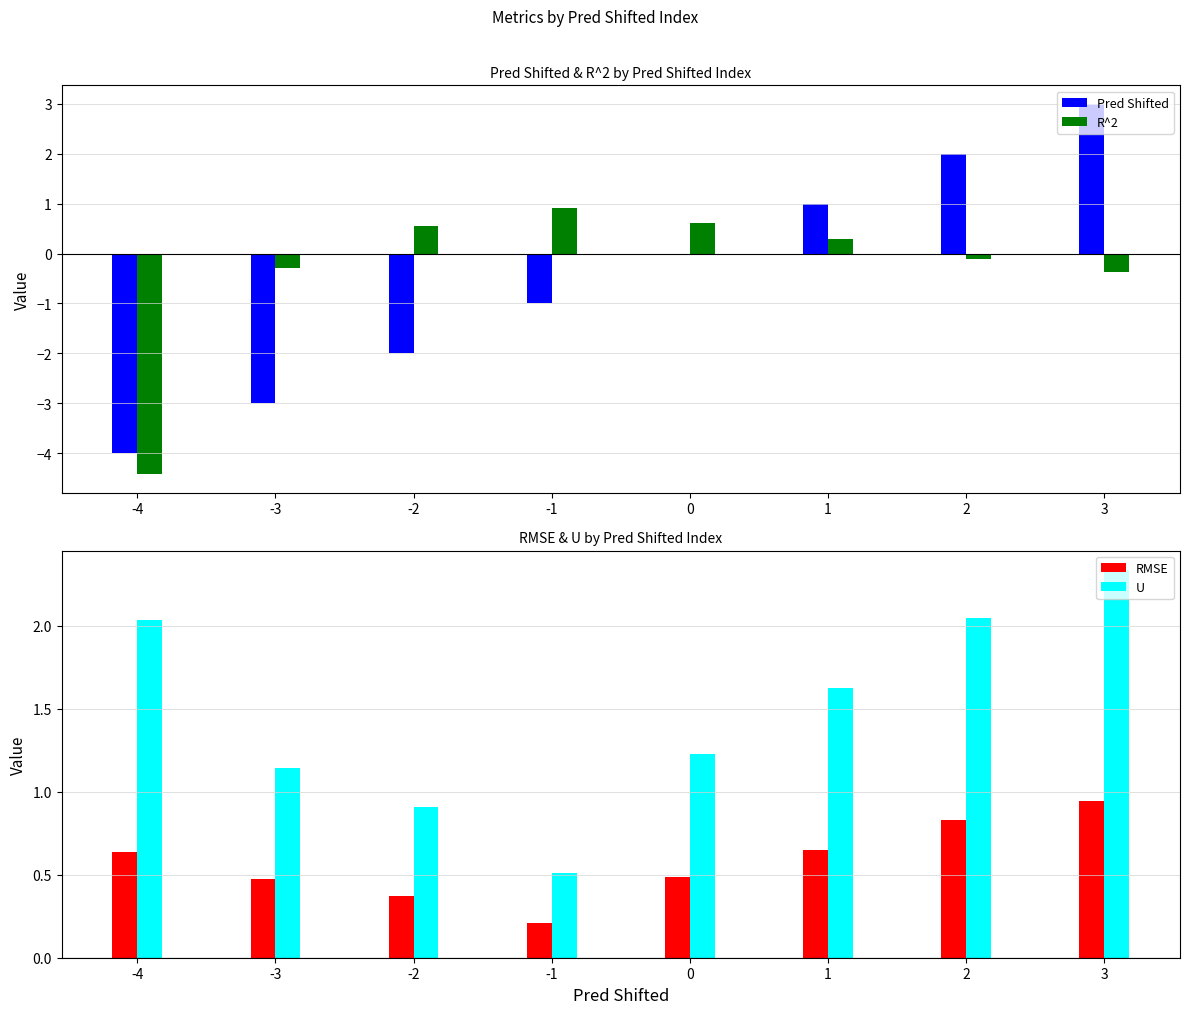

How many groups of bars are there?

8